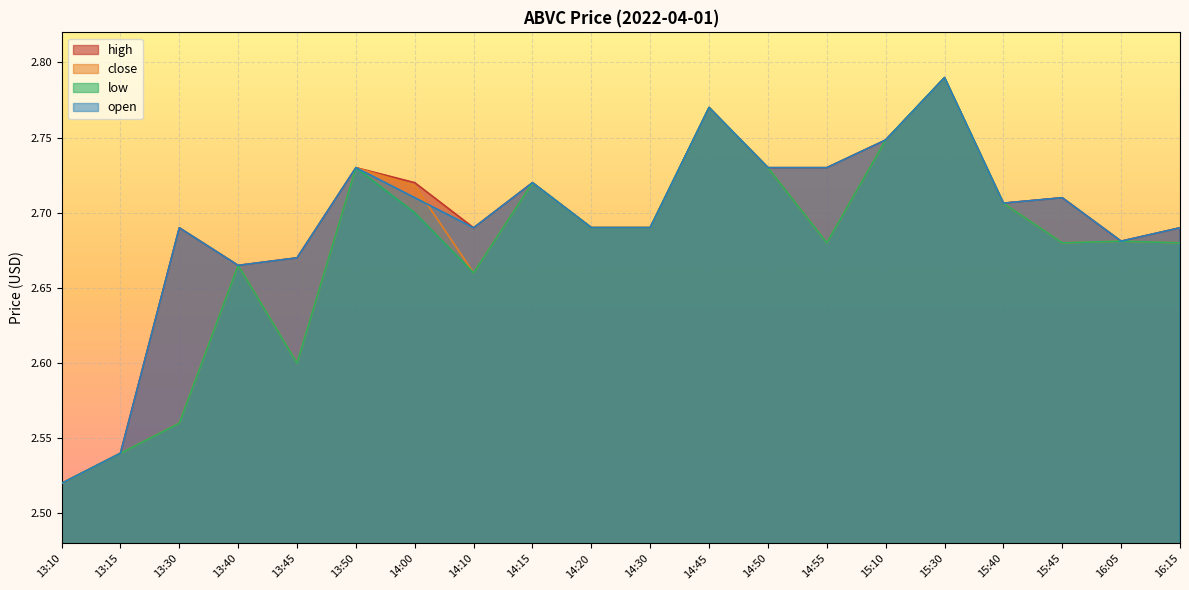

At 13:50, list the series in order from largest to smallest.

high, close, low, open